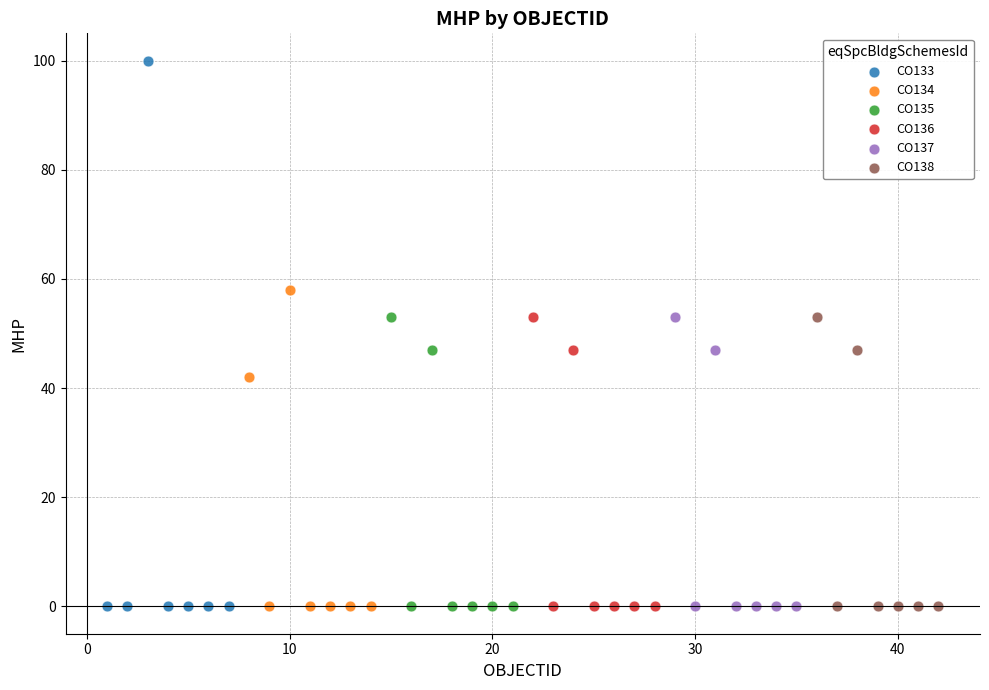

Which series has the largest Y range (max minus min)?

CO133